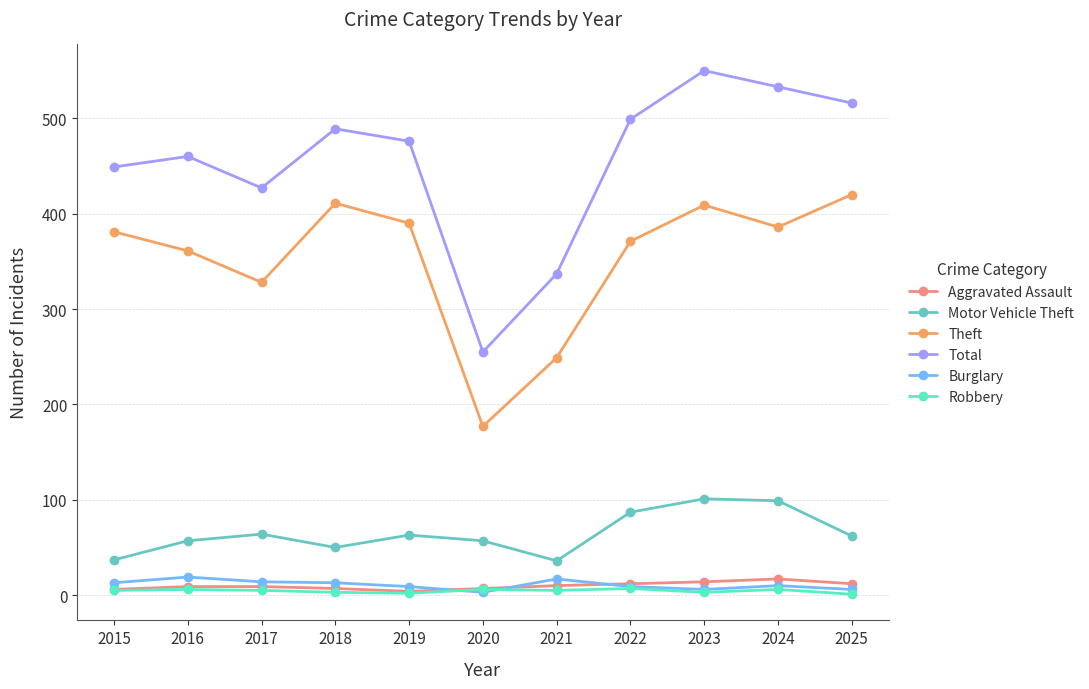

Which series changed the most between 2017 and 2025?

Theft